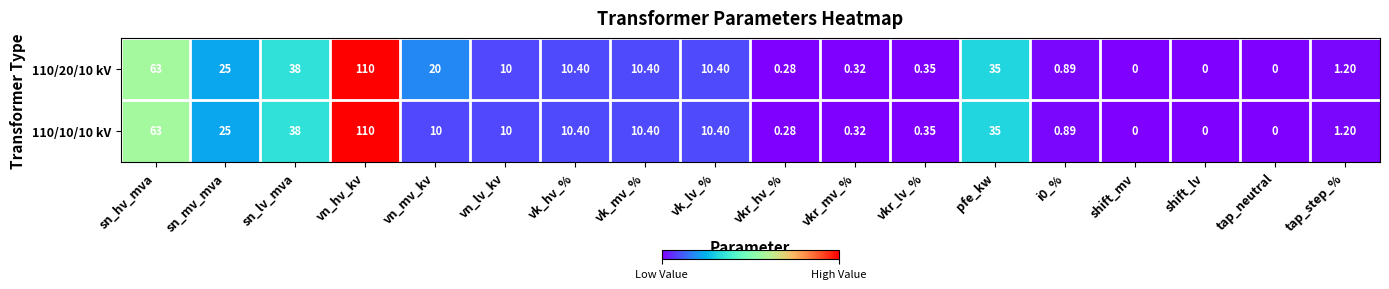

Where is 110/10/10 kV nearest to the value 55?

sn_hv_mva